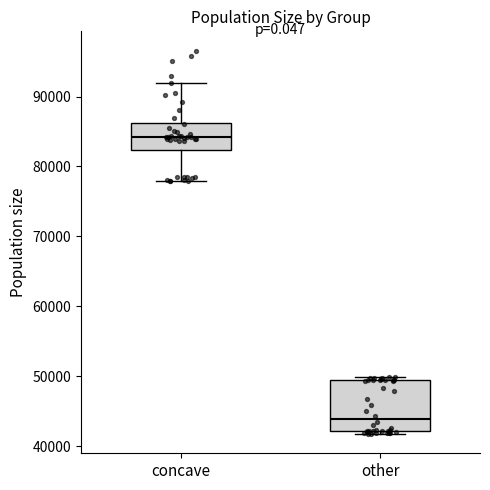

Where is the upper edge of the box for concave on the y-axis? The values are not printed on the chart, so give them approximately, as read against the axis.

86000